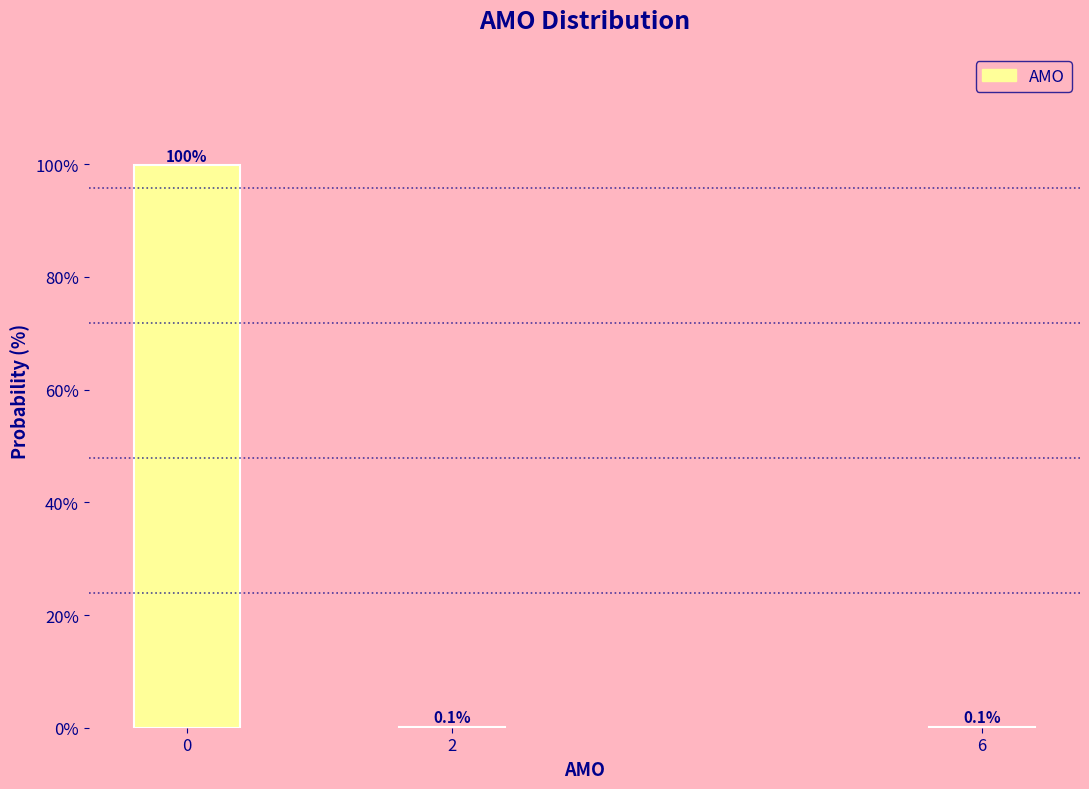

Reading left to right, extract all data points from this chart.

0=99.8	2=0.1	6=0.1